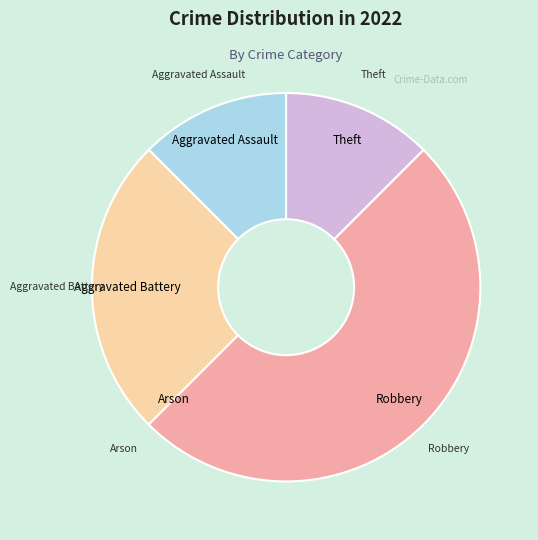

Is Aggravated Battery the majority of the pie?

No